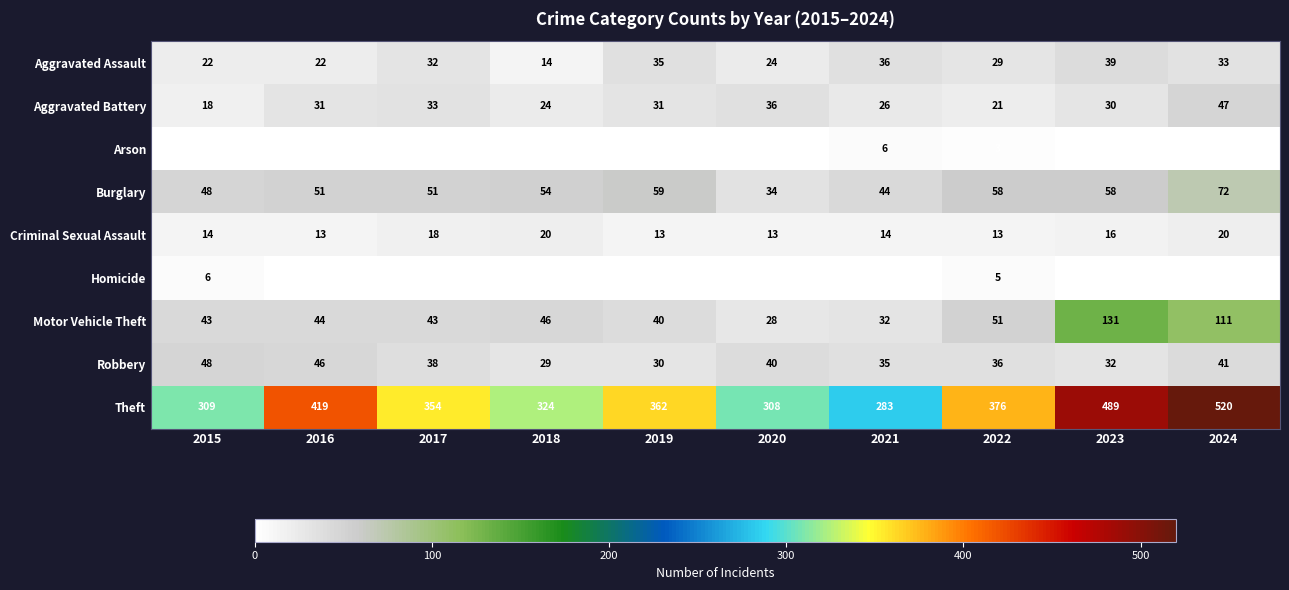

How many Homicide values are between 0 and 2?

8